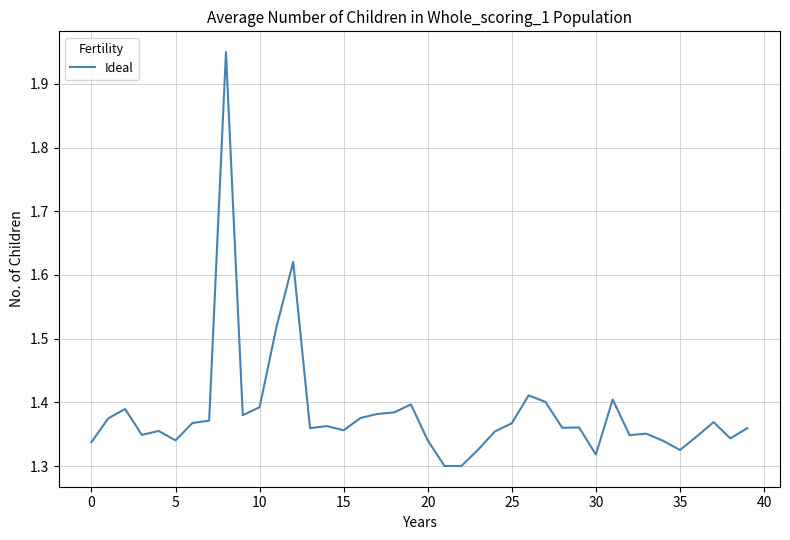

What is the value of the 27th point from the left?

1.4